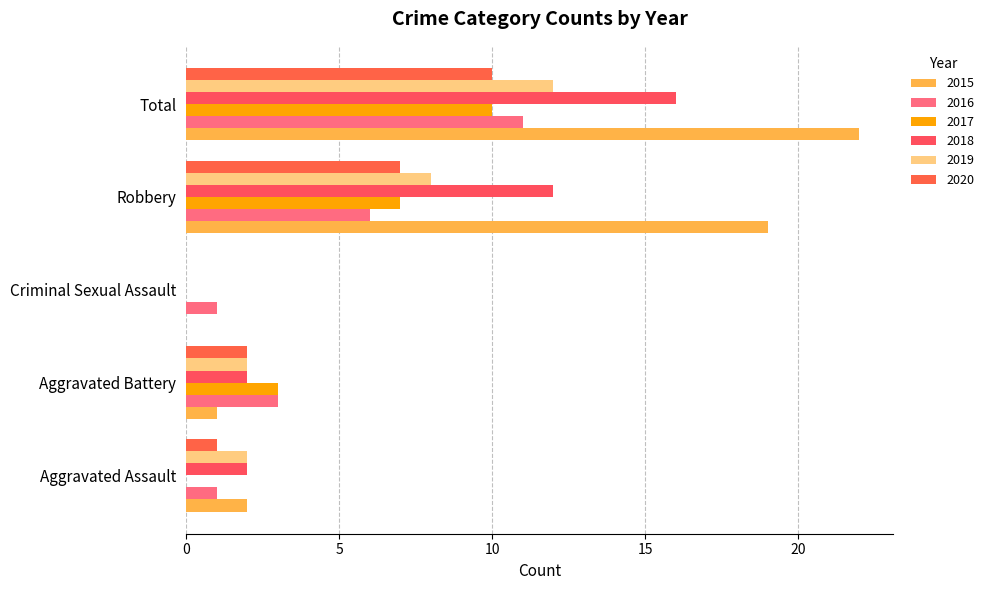

Which series changed the most between Criminal Sexual Assault and Total?

2015